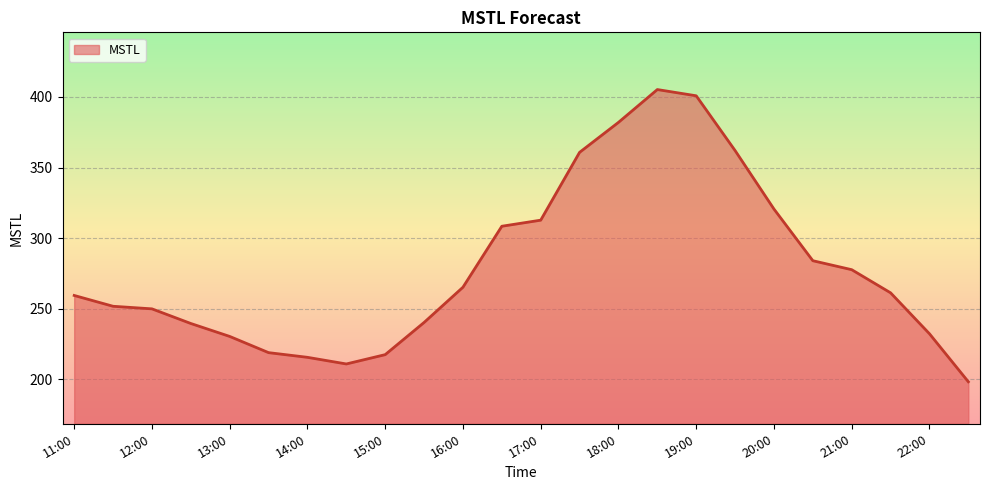

What is the smallest value displayed?

198.3